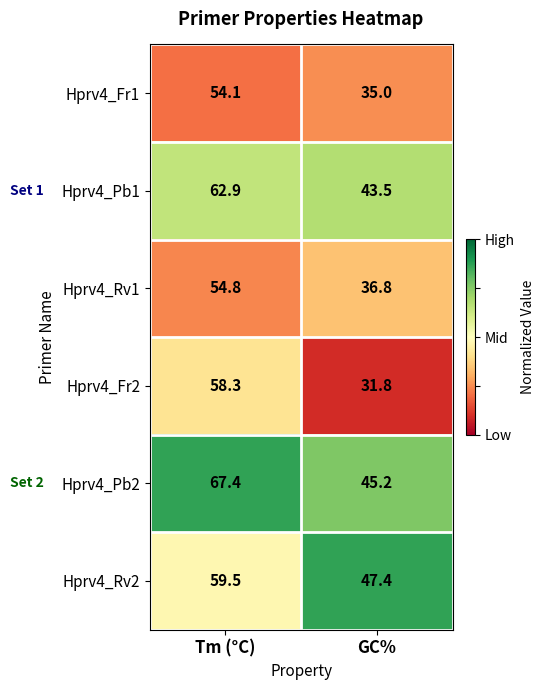

Between Tm (°C) and GC%, which series saw the biggest shift?

Hprv4_Fr2